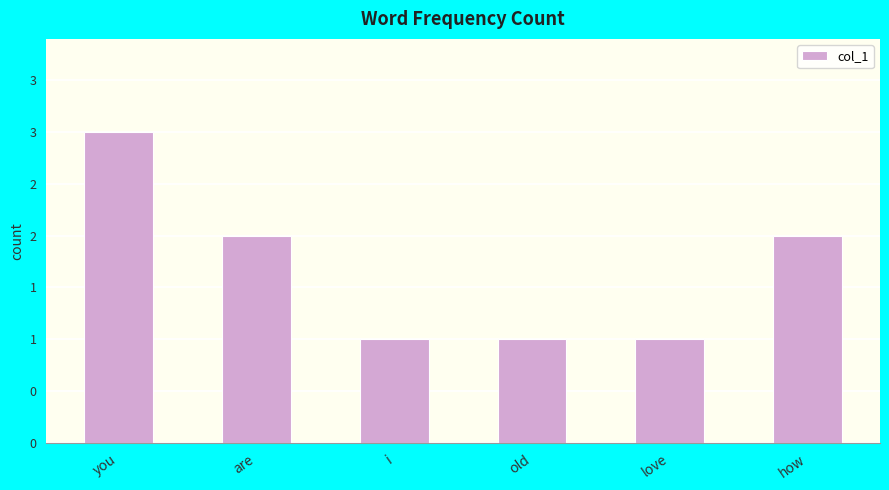

List the labels in order of value, largest first.

you, are, how, i, old, love